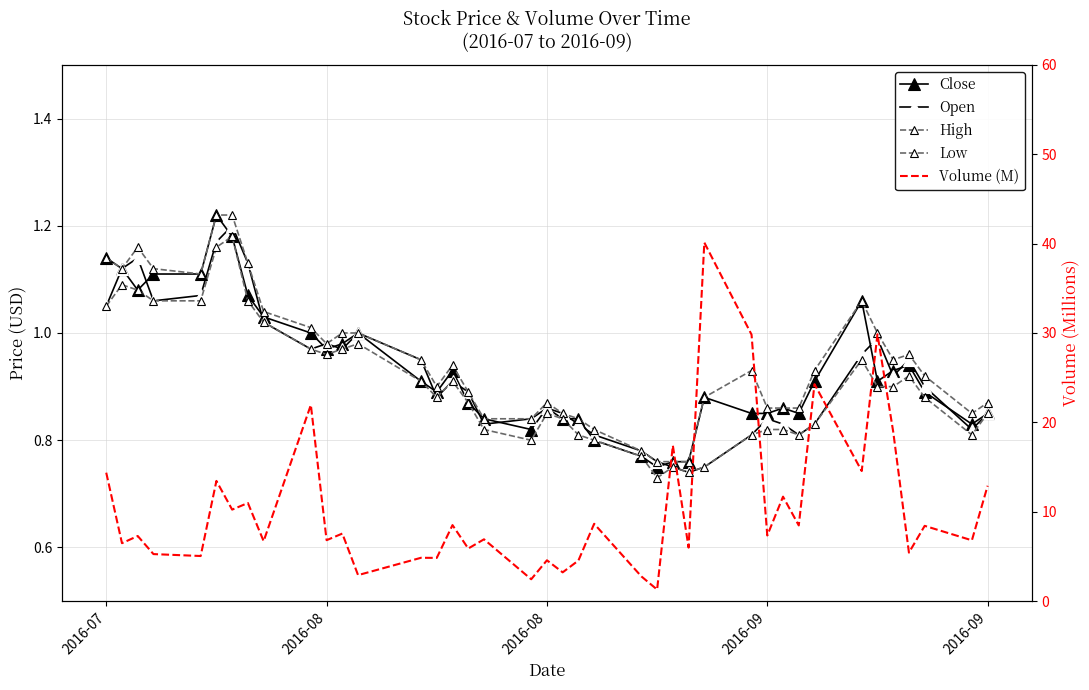

How many data points in Volume (M) are less than 7?

19